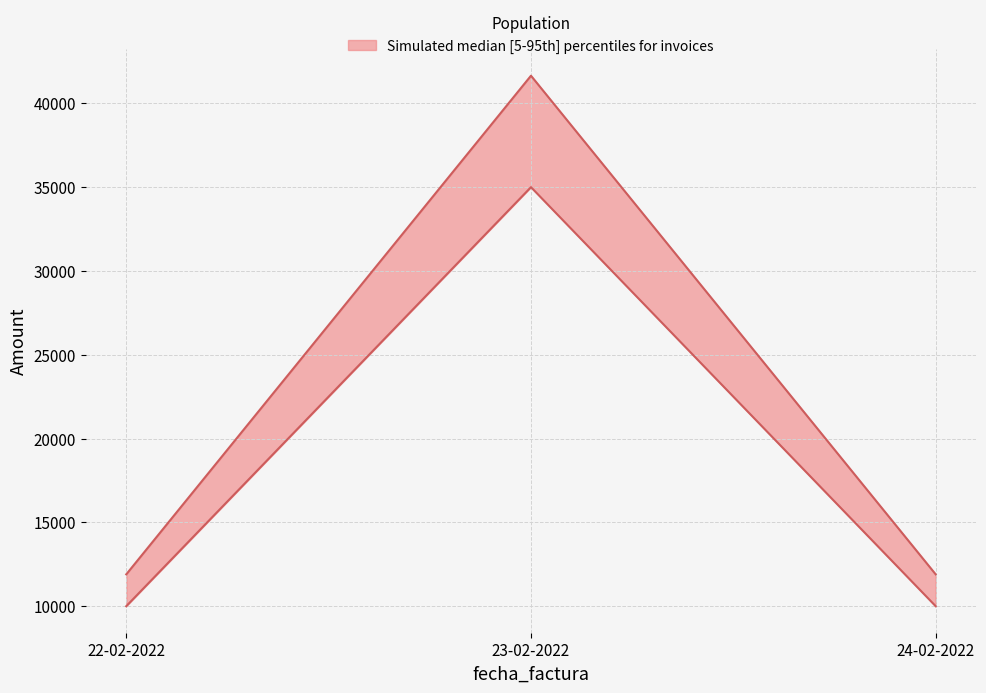

Rank the series at 23-02-2022 from lowest to highest value.

subtotal, precio_total